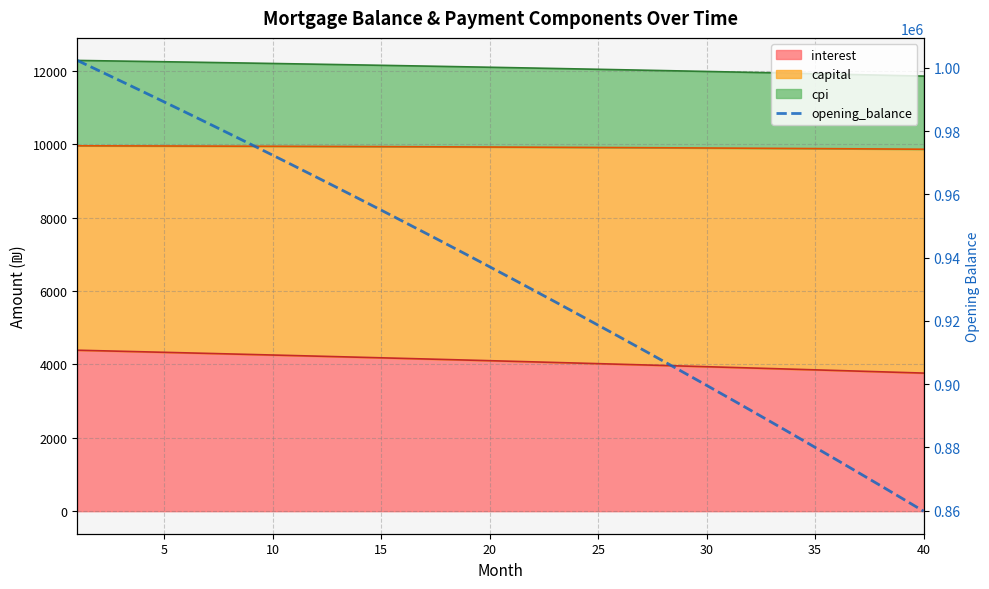

How many values are below 937123?

20